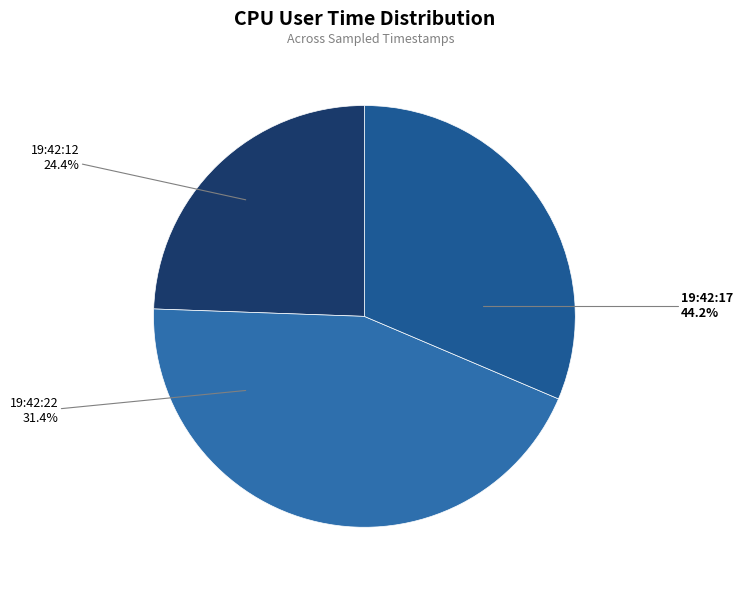

Rank the categories by value from lowest to highest.

19:42:12, 19:42:22, 19:42:17